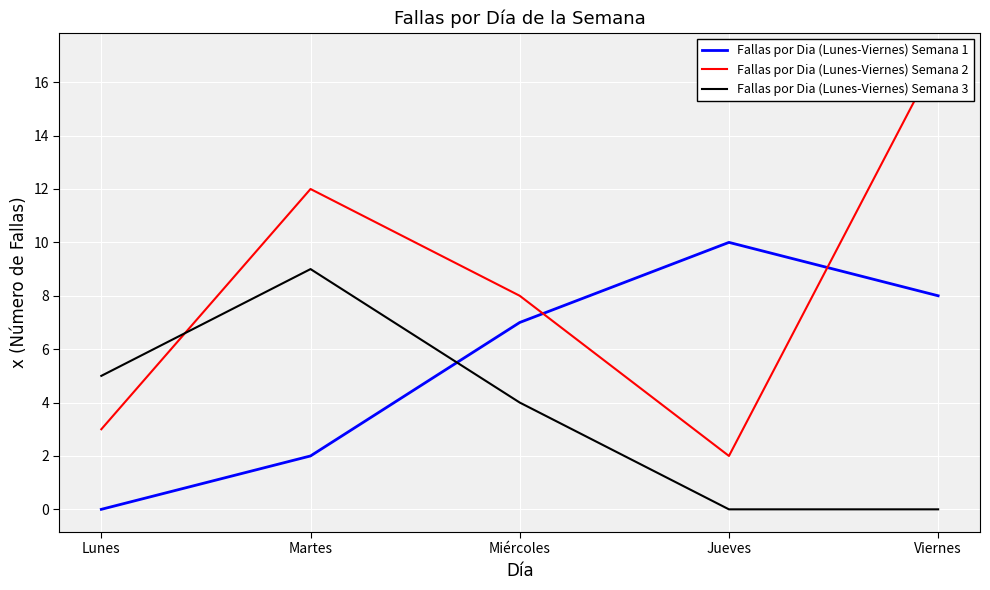

What is the minimum value for Fallas por Dia (Lunes-Viernes) Semana 2?

2